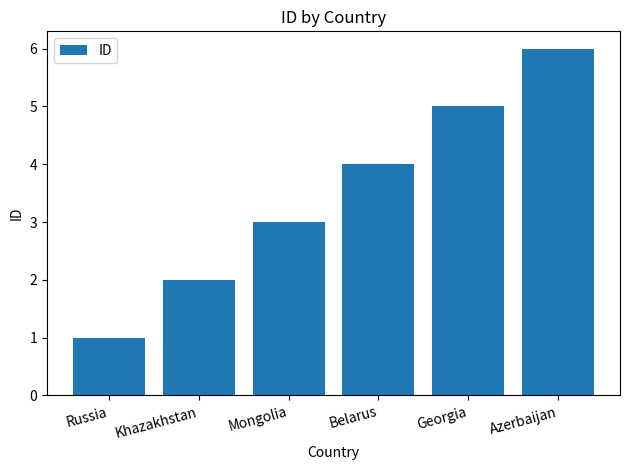

Reading left to right, extract all data points from this chart.

1	2	3	4	5	6